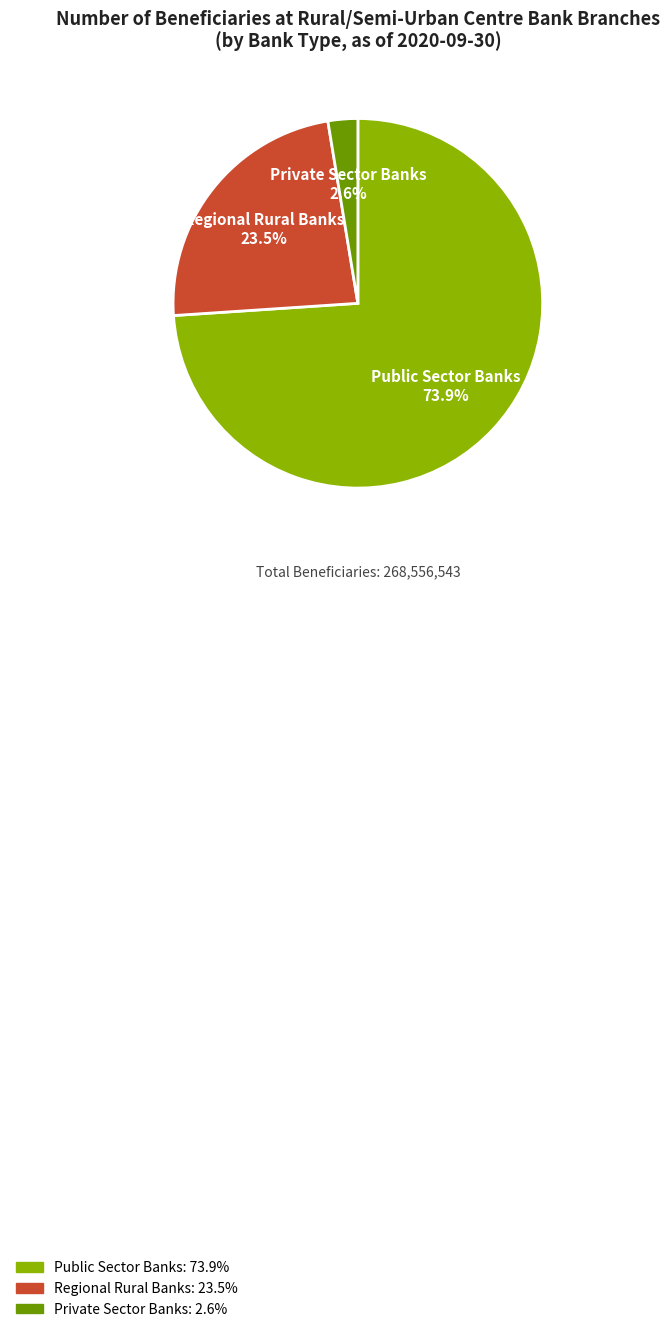

To the nearest percent, what portion does Public Sector Banks represent?

74%